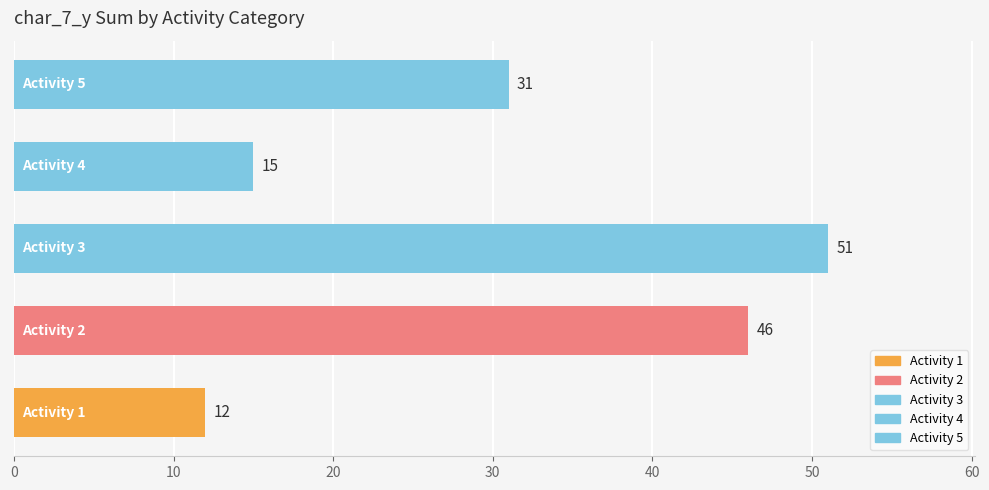

What is the smallest value displayed?

12